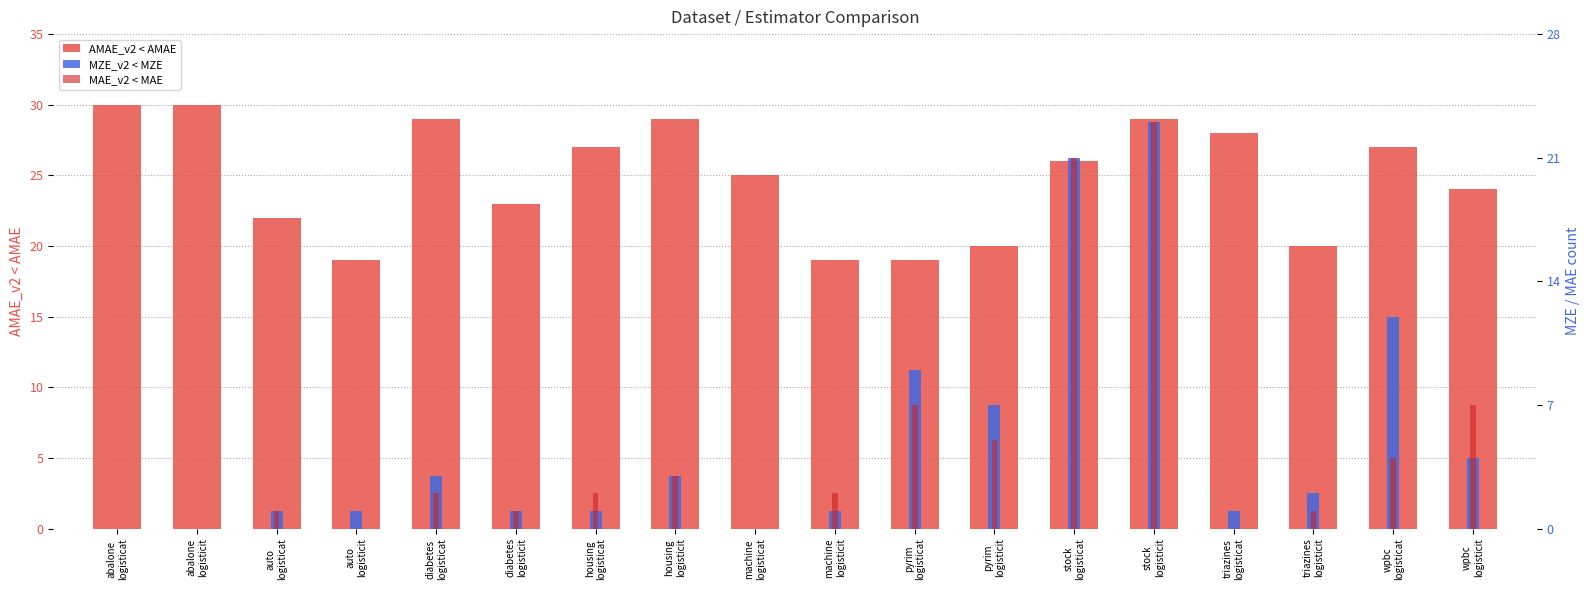

Is the value of AMAE_v2 < AMAE at housing
logisticat greater than the value of MZE_v2 < MZE at auto
logisticit?

Yes